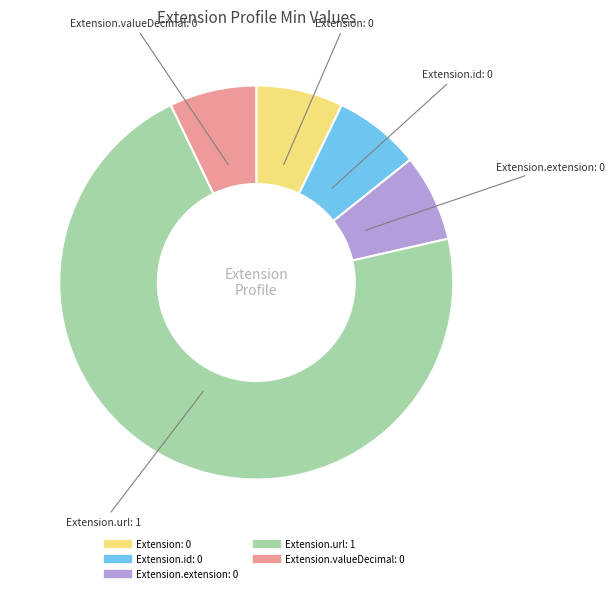

Does any single category account for the majority?

Yes